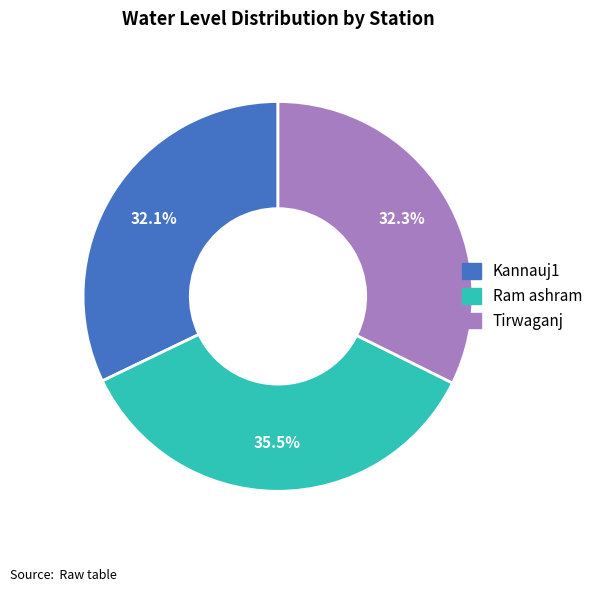

Does Tirwaganj represent more than half of the total?

No